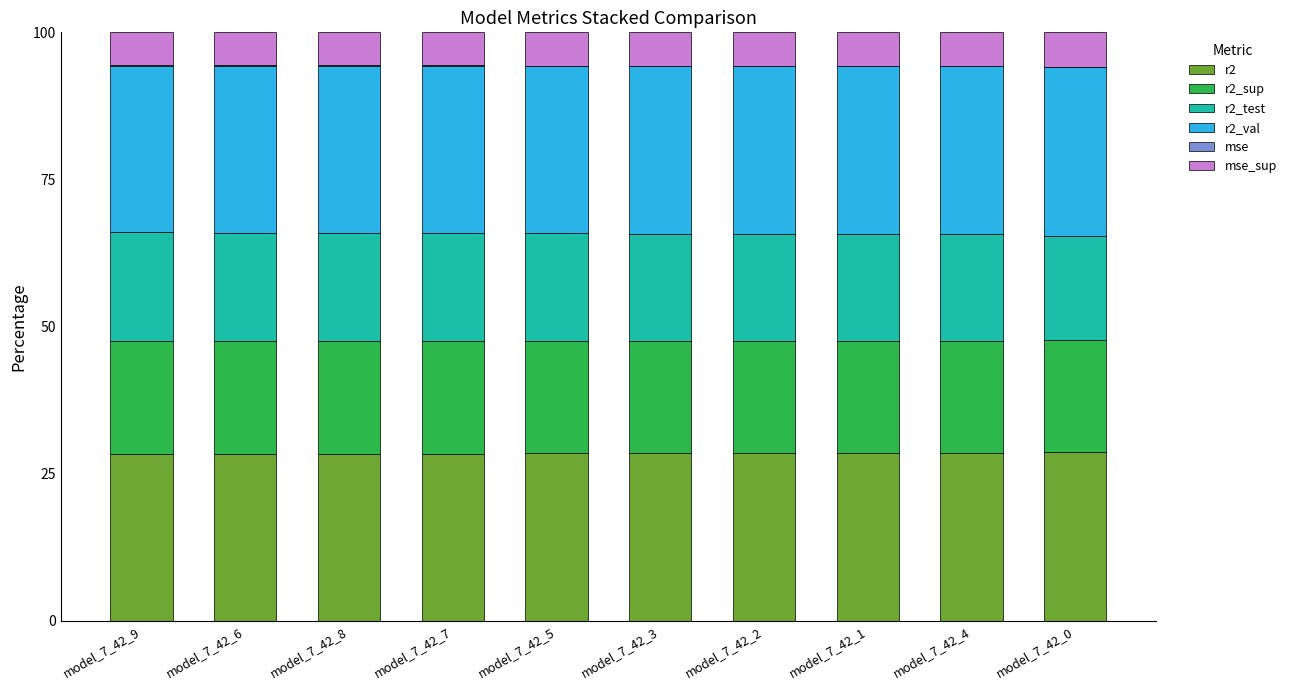

True or false: r2 has a value of 28.5 at model_7_42_2.

True